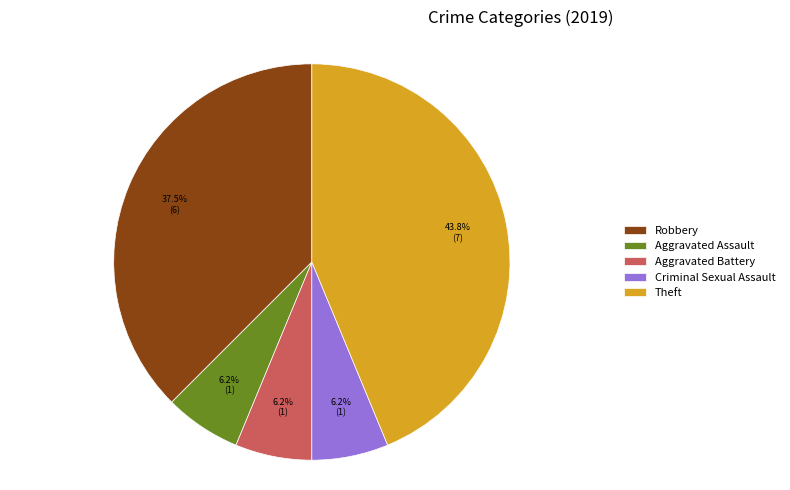

Which has a higher value, Theft or Aggravated Battery?

Theft